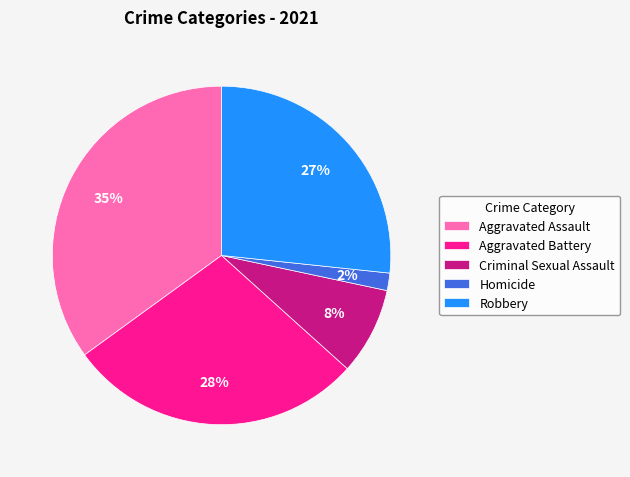

Which category has the biggest portion of the pie?

Aggravated Assault